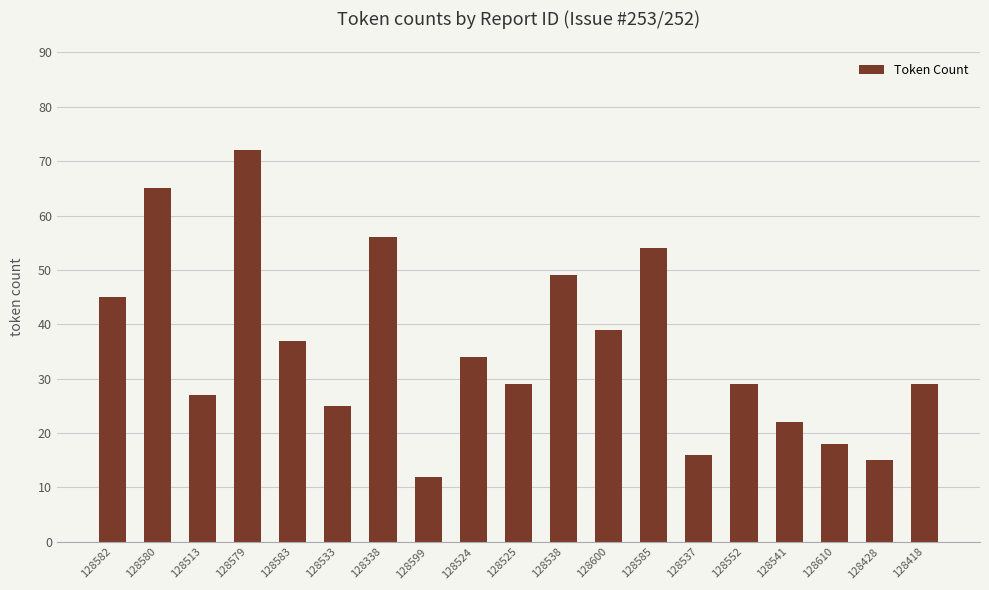

At which label does the data first exceed 29?

128582